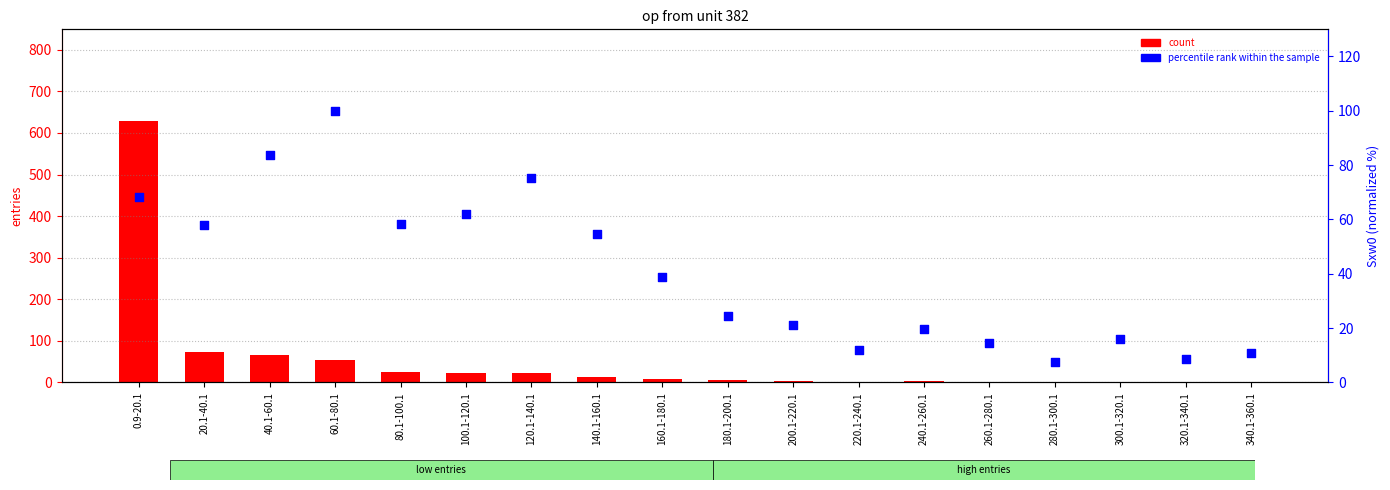

Which series has the largest total across all categories?

count